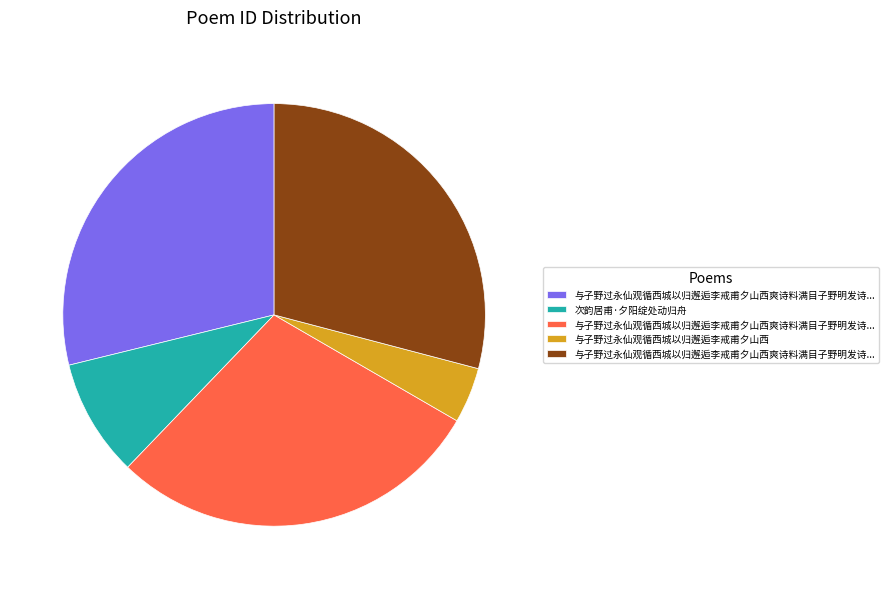

Is there any slice that represents more than half of the pie?

No